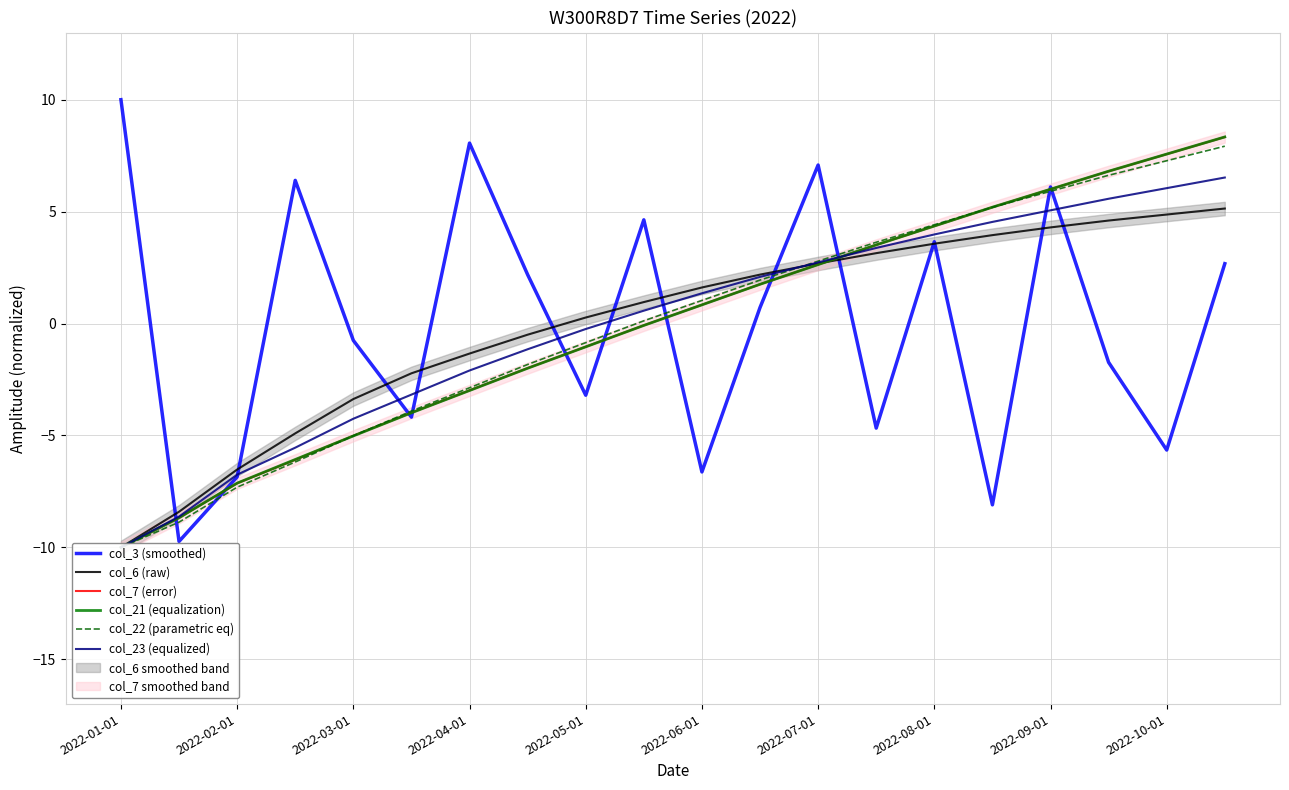

How many data points in col_21 (equalization) are less than 0?

10